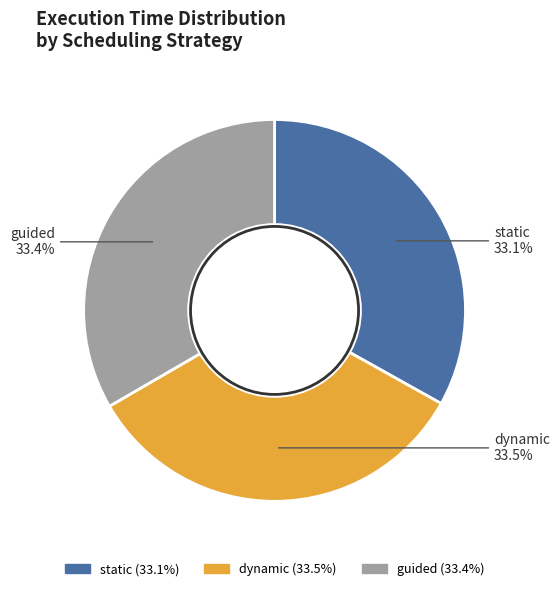

Is there a majority slice in this chart?

No